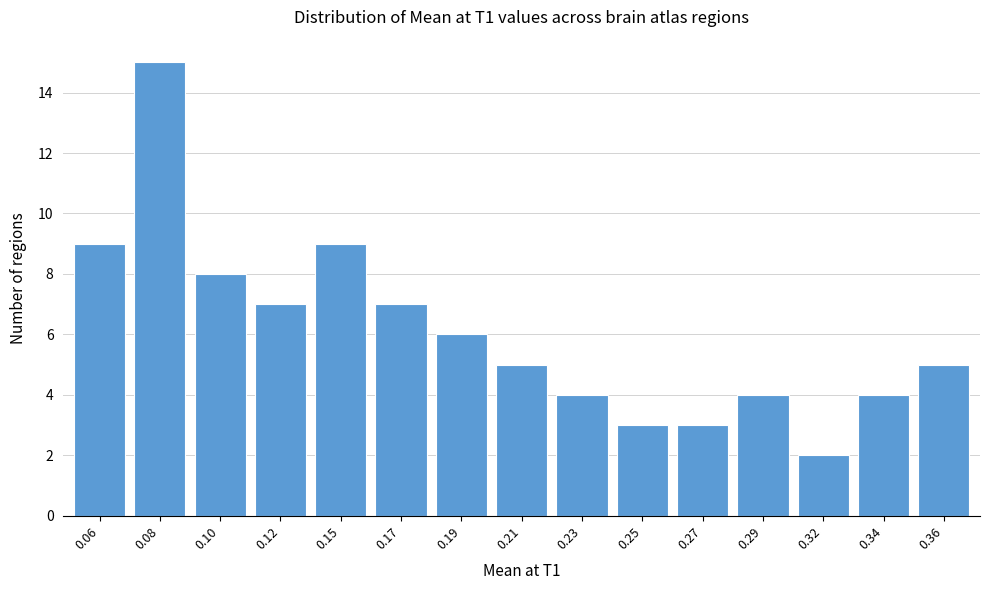

Reading left to right, transcribe all the data shown in this chart.

9	15	8	7	9	7	6	5	4	3	3	4	2	4	5